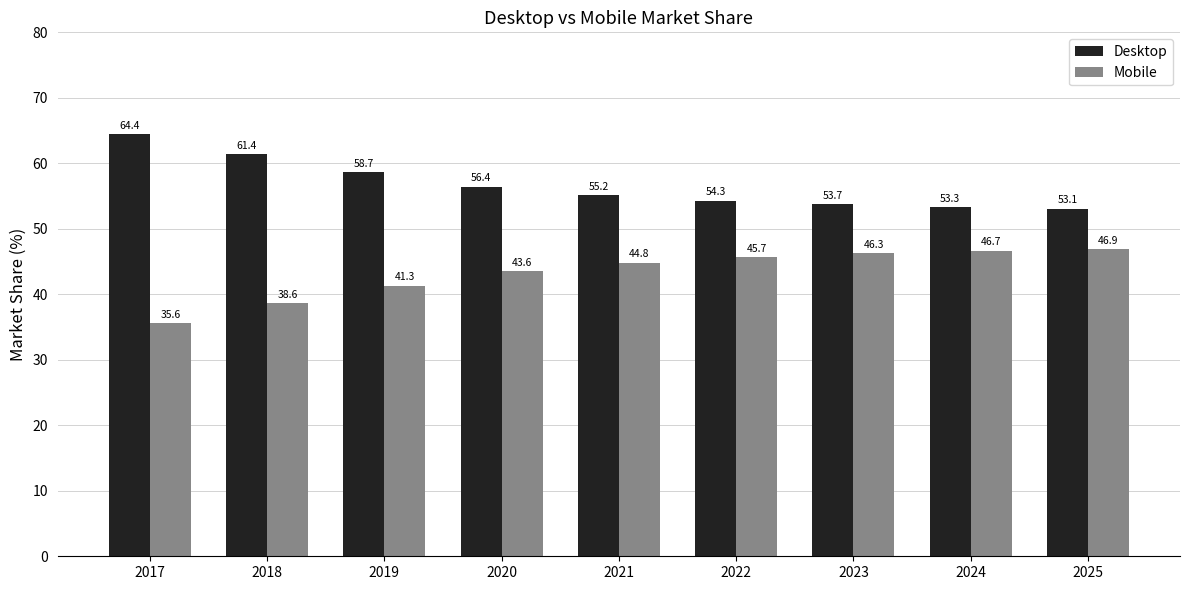

What is the difference between the second highest and second lowest values in the Mobile series?

8.1